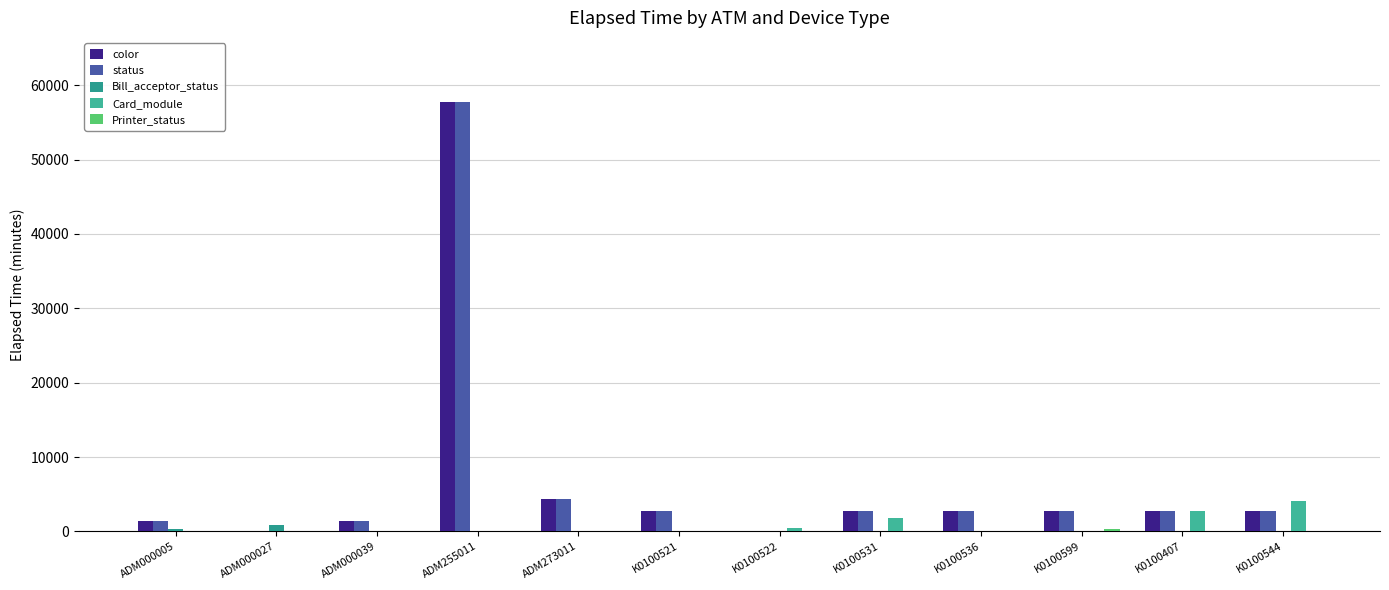

What is the total value across all series at ADM273011?

8788